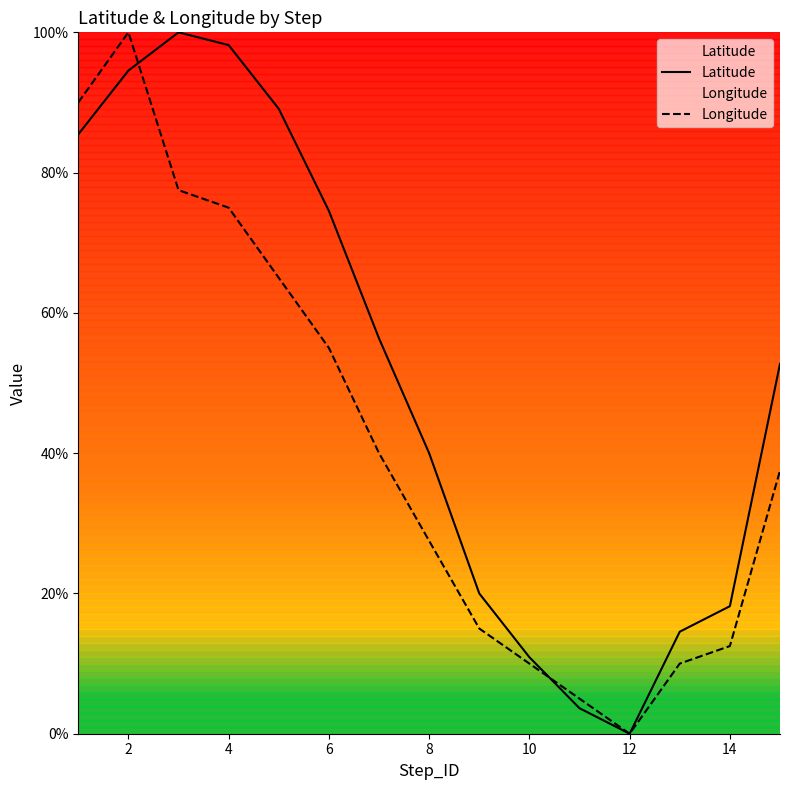

After their last crossing, which series has the higher values: Longitude or Latitude?

Longitude